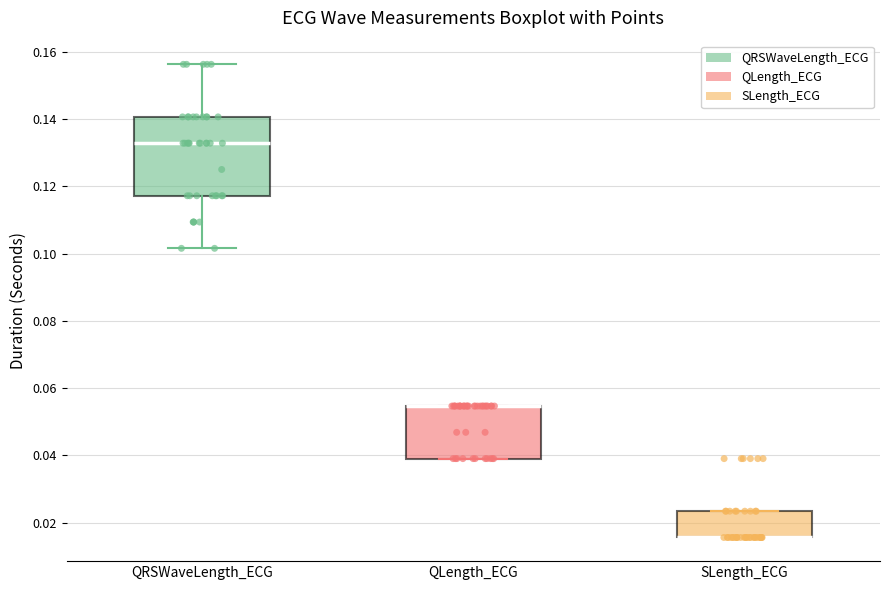

Which box is the tallest, from its lower edge to its upper edge?

QRSWaveLength_ECG